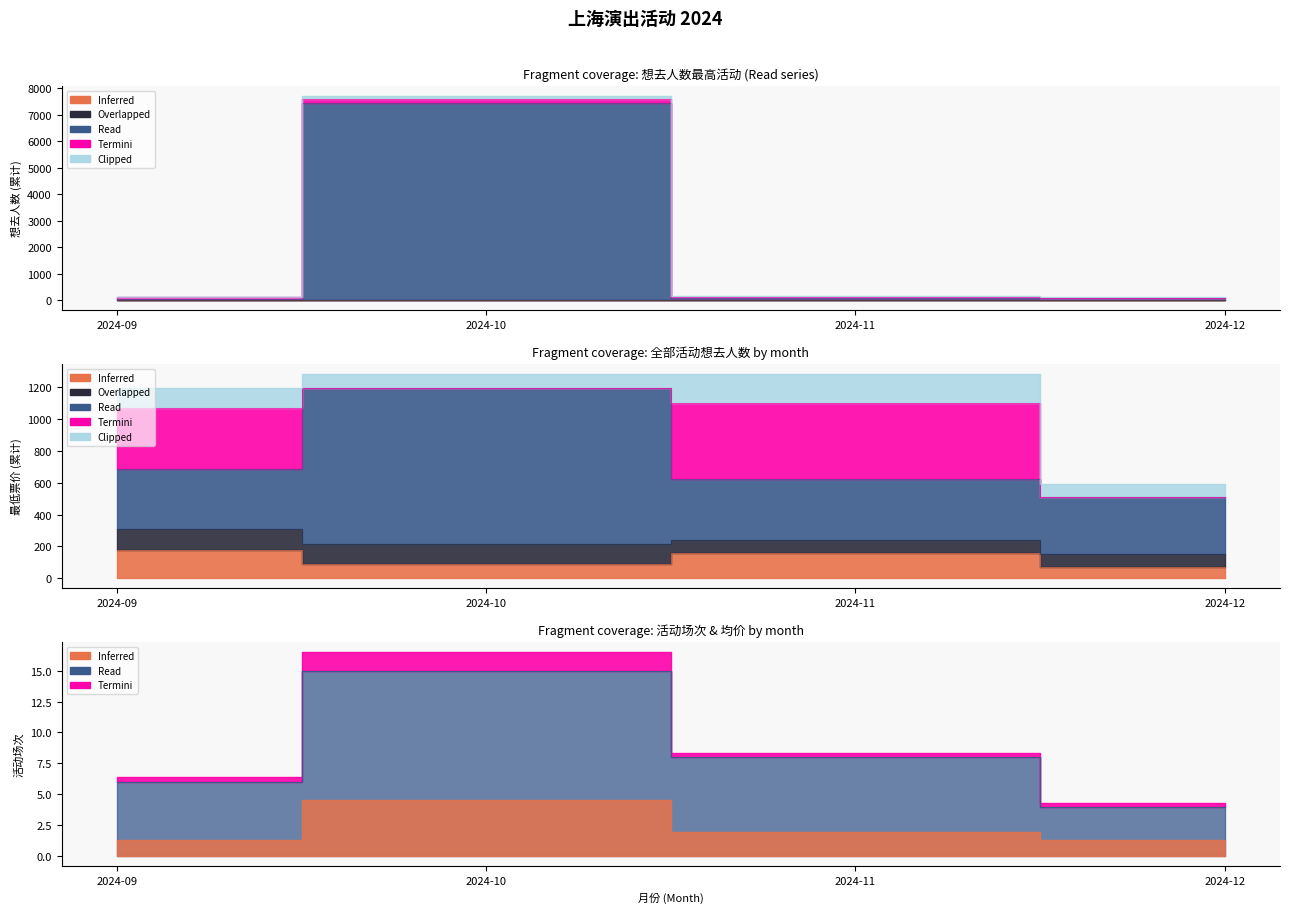

What is the average value of the Overlapped series?

6